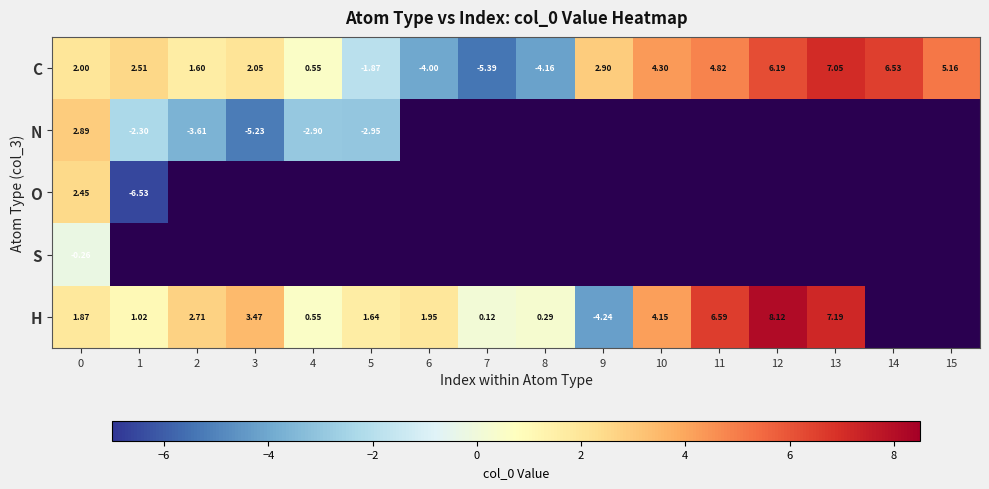

Is the value of H at 2 greater than the value of C at 14?

No